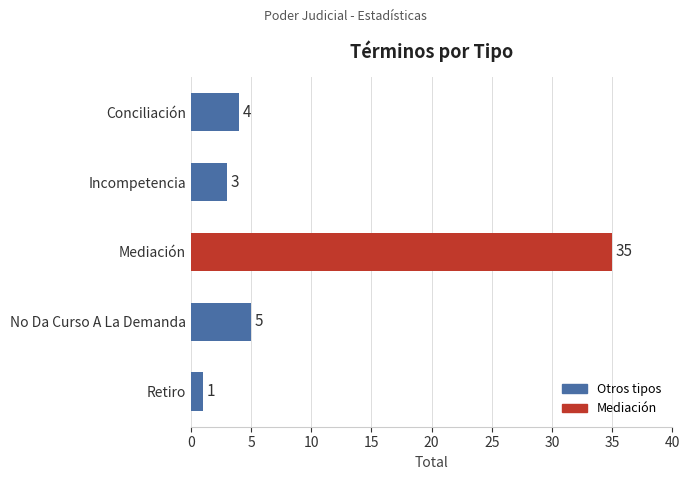

What is the change in value from Incompetencia to Mediación?

+32